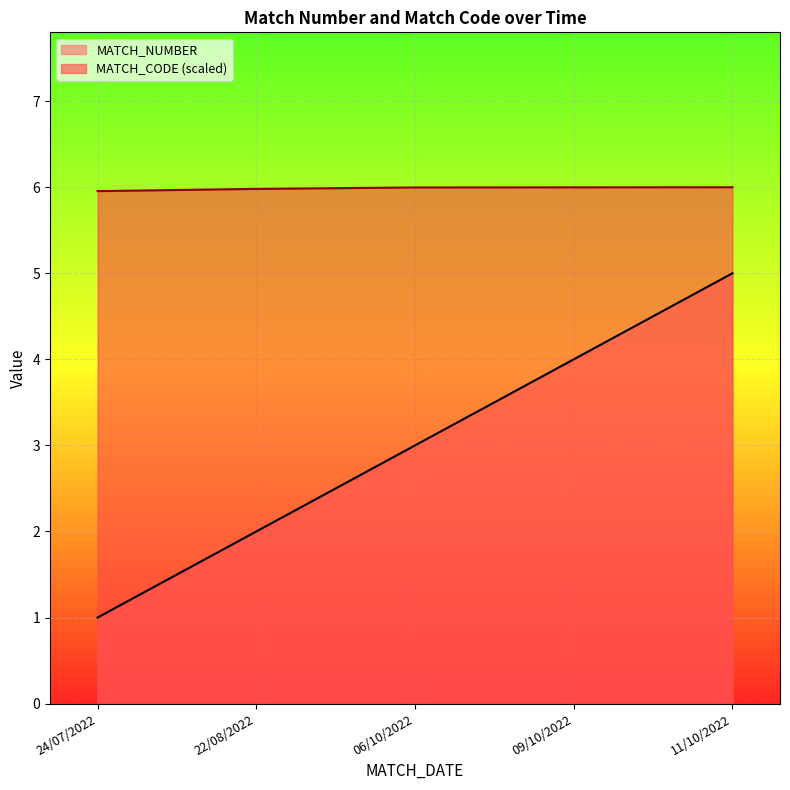

True or false: MATCH_NUMBER and MATCH_CODE cross at least once.

False